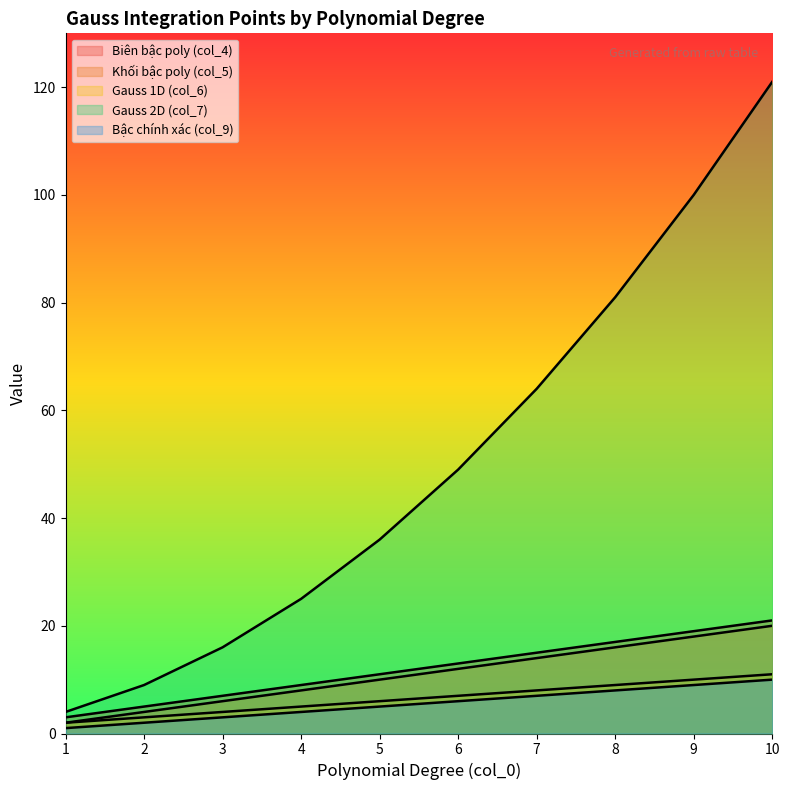

What is the total value across all series at 3?

36